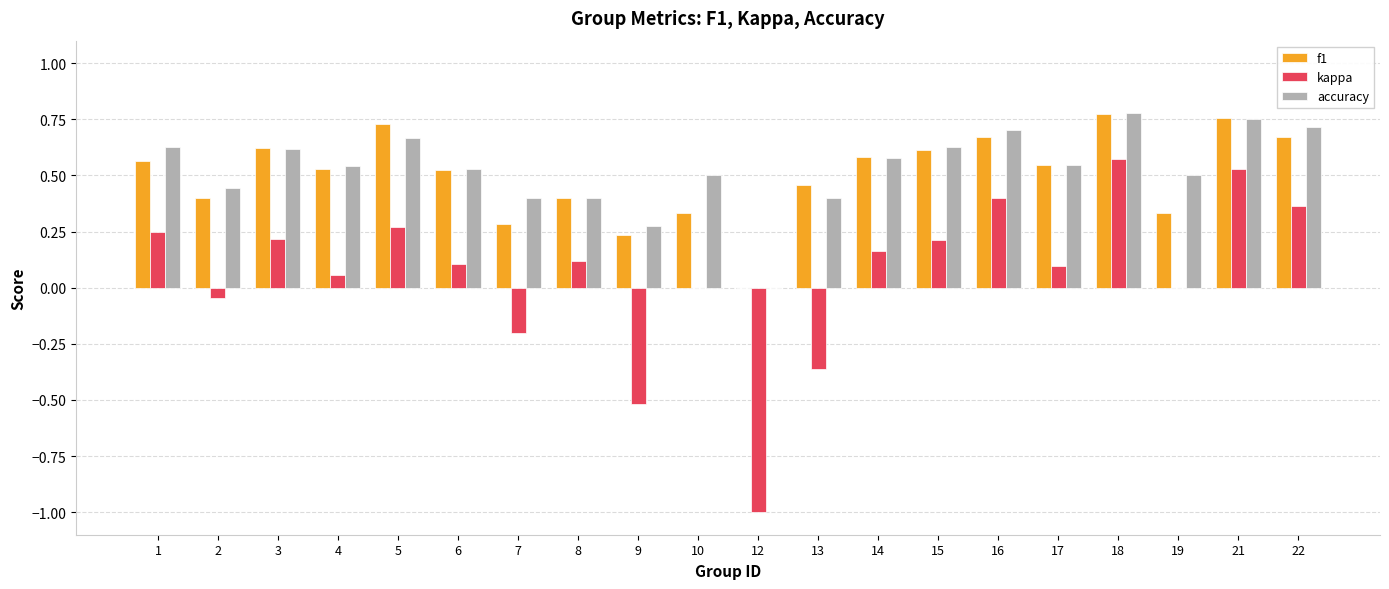

What is the spread (max minus min) of values at 12?

1.0